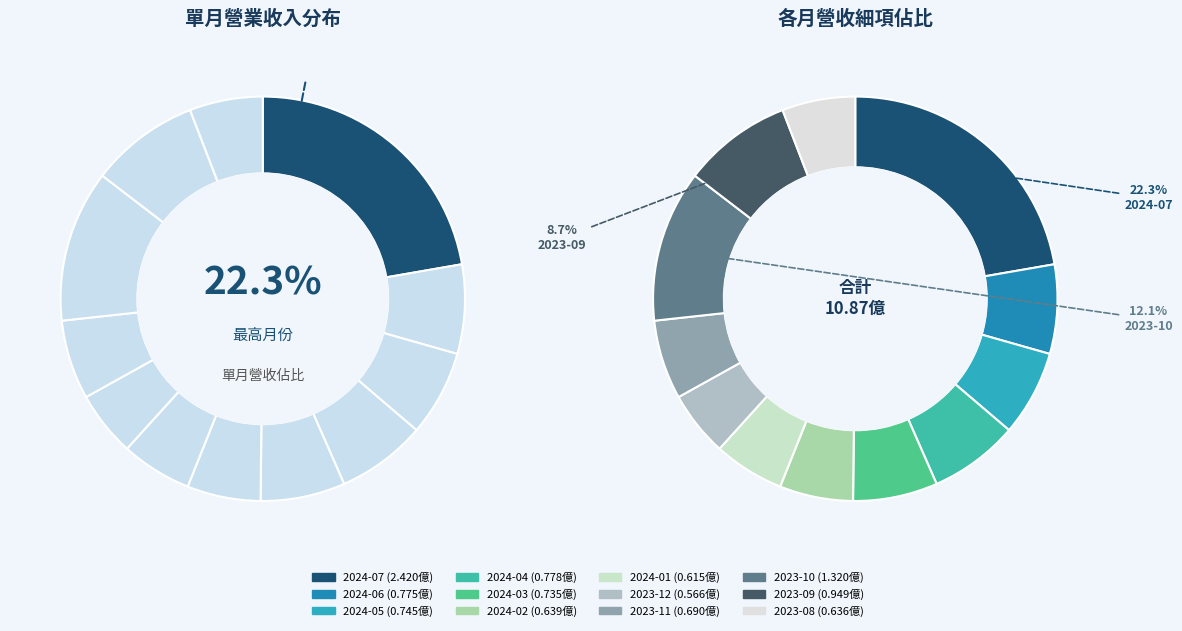

Which slice is the smallest?

2023-12